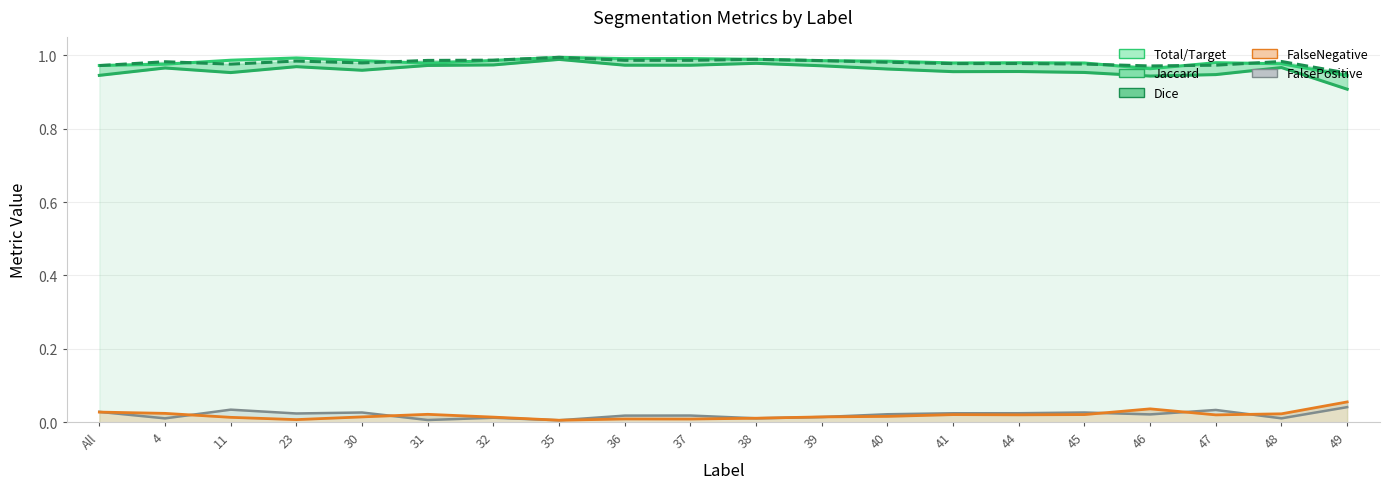

Reading left to right, what are all the values shown in this chart?

Total/Target: All=1.0	4=1.0	11=1.0	23=1.0	30=1.0	31=1.0	32=1.0	35=1.0	36=1.0	37=1.0	38=1.0	39=1.0	40=1.0	41=1.0	44=1.0	45=1.0	46=1.0	47=1.0	48=1.0	49=0.9
Jaccard: All=0.9	4=1.0	11=1.0	23=1.0	30=1.0	31=1.0	32=1.0	35=1.0	36=1.0	37=1.0	38=1.0	39=1.0	40=1.0	41=1.0	44=1.0	45=1.0	46=0.9	47=0.9	48=1.0	49=0.9
Dice: All=1.0	4=1.0	11=1.0	23=1.0	30=1.0	31=1.0	32=1.0	35=1.0	36=1.0	37=1.0	38=1.0	39=1.0	40=1.0	41=1.0	44=1.0	45=1.0	46=1.0	47=1.0	48=1.0	49=1.0
FalseNegative: All=0.0	4=0.0	11=0.0	23=0.0	30=0.0	31=0.0	32=0.0	35=0.0	36=0.0	37=0.0	38=0.0	39=0.0	40=0.0	41=0.0	44=0.0	45=0.0	46=0.0	47=0.0	48=0.0	49=0.1
FalsePositive: All=0.0	4=0.0	11=0.0	23=0.0	30=0.0	31=0.0	32=0.0	35=0.0	36=0.0	37=0.0	38=0.0	39=0.0	40=0.0	41=0.0	44=0.0	45=0.0	46=0.0	47=0.0	48=0.0	49=0.0